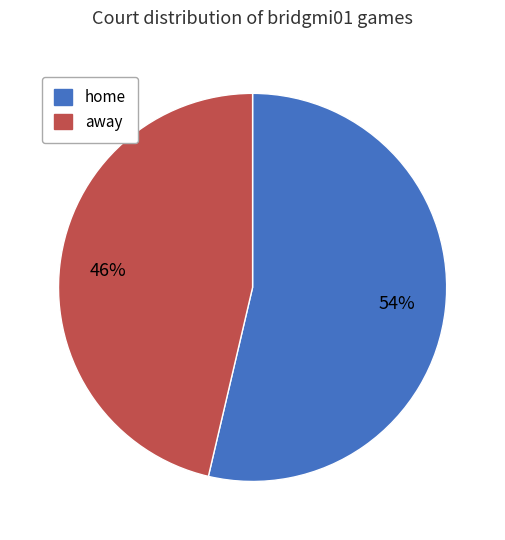

Which slice is the largest?

home